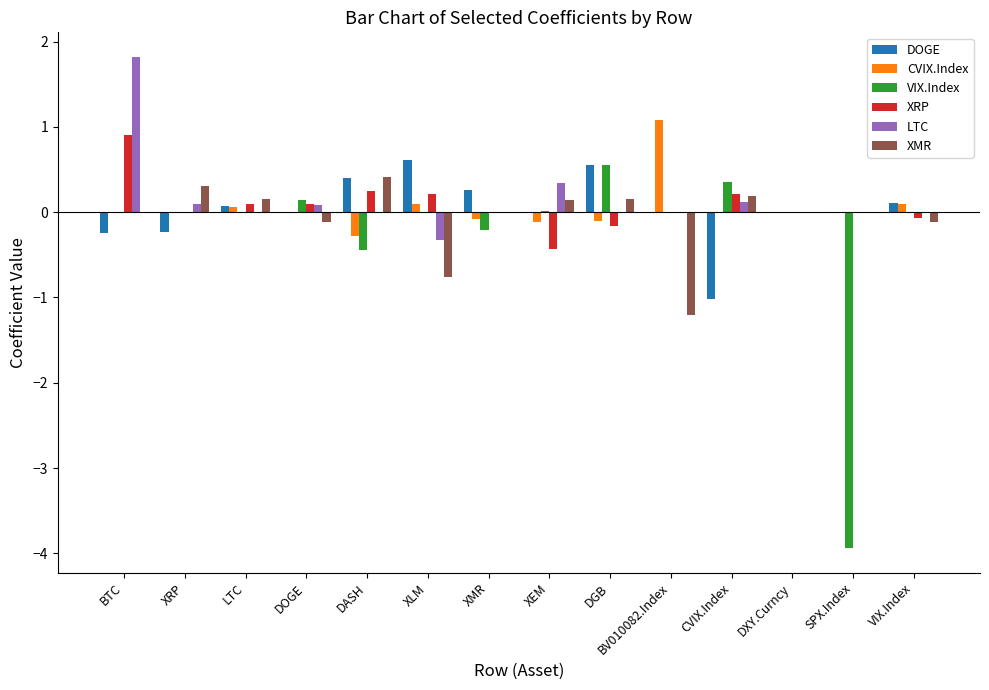

What is the total value across all series at BTC?

2.5